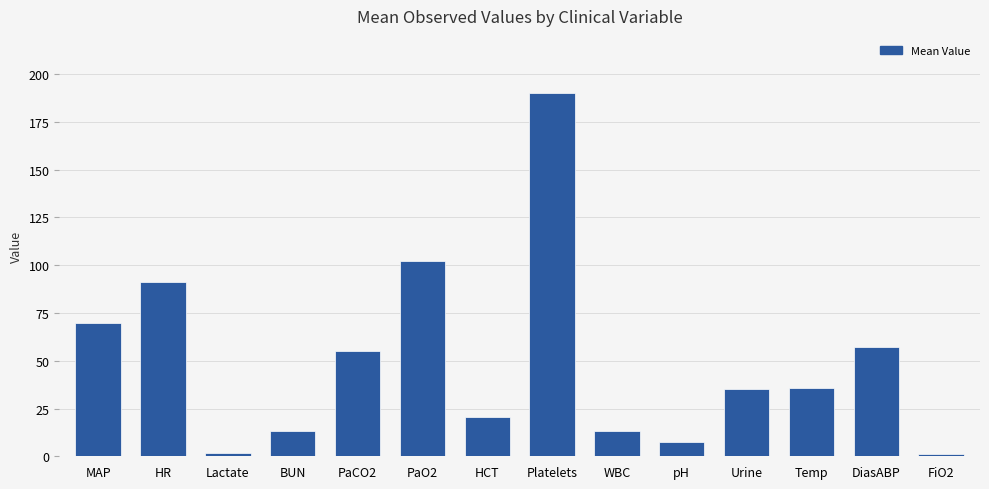

What is the average value?

49.5